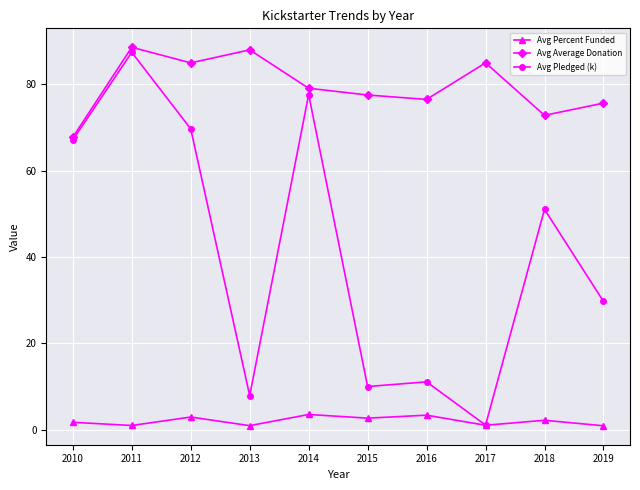

What is the approximate value of Avg Average Donation at 2013?

88.0